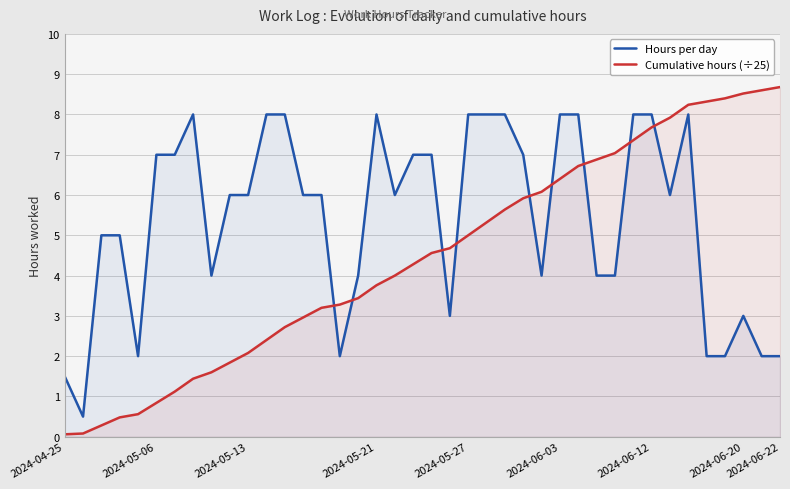

What is the spread (max minus min) of values at 11?

5.6